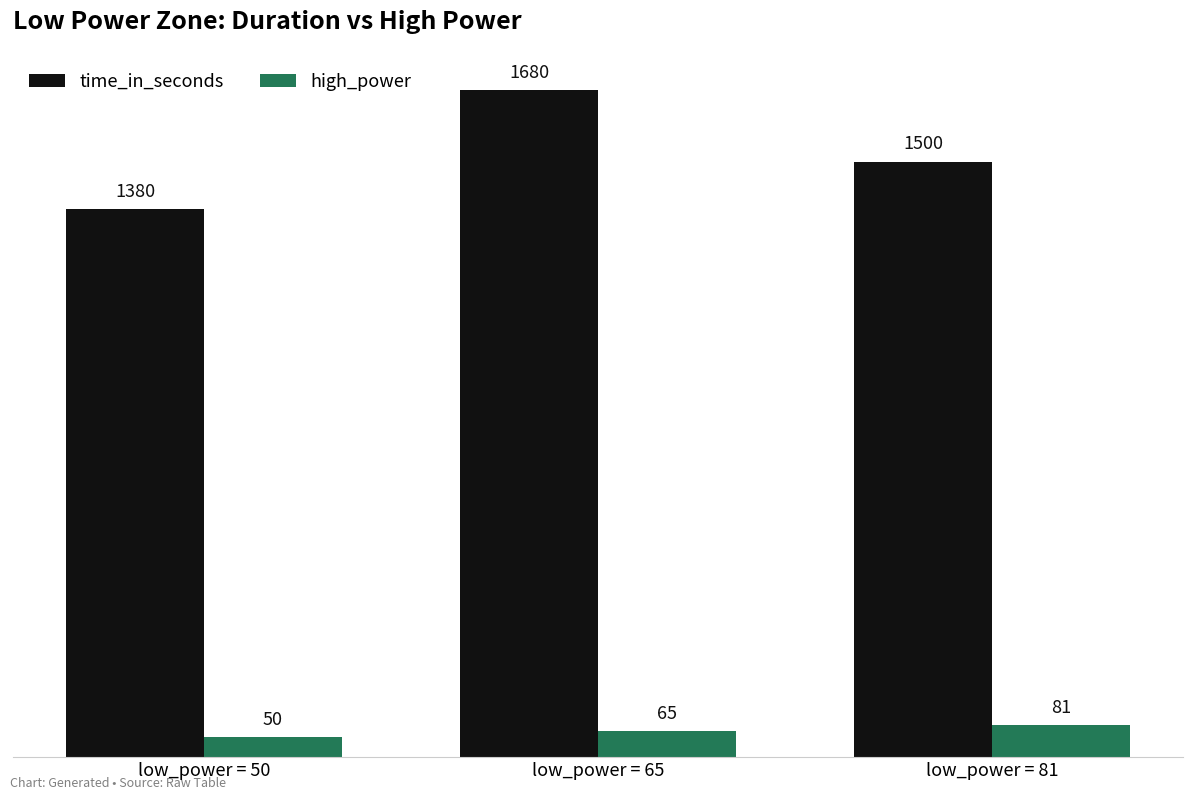

What are all the series names shown in the legend?

time_in_seconds, high_power